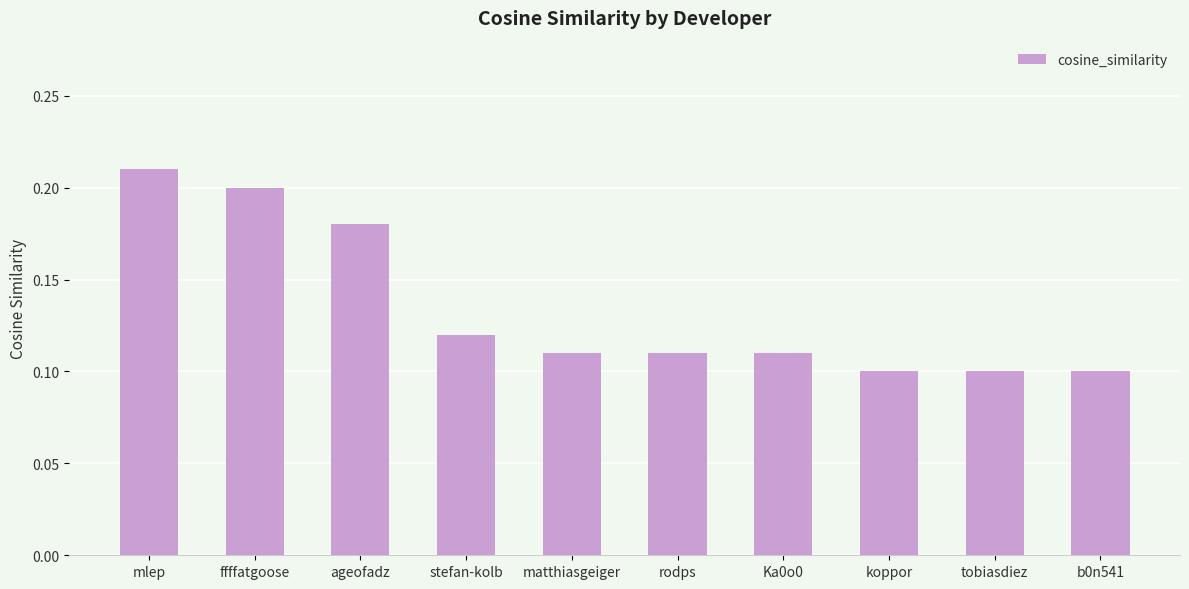

What is the label of the 5th bar from the left?

matthiasgeiger